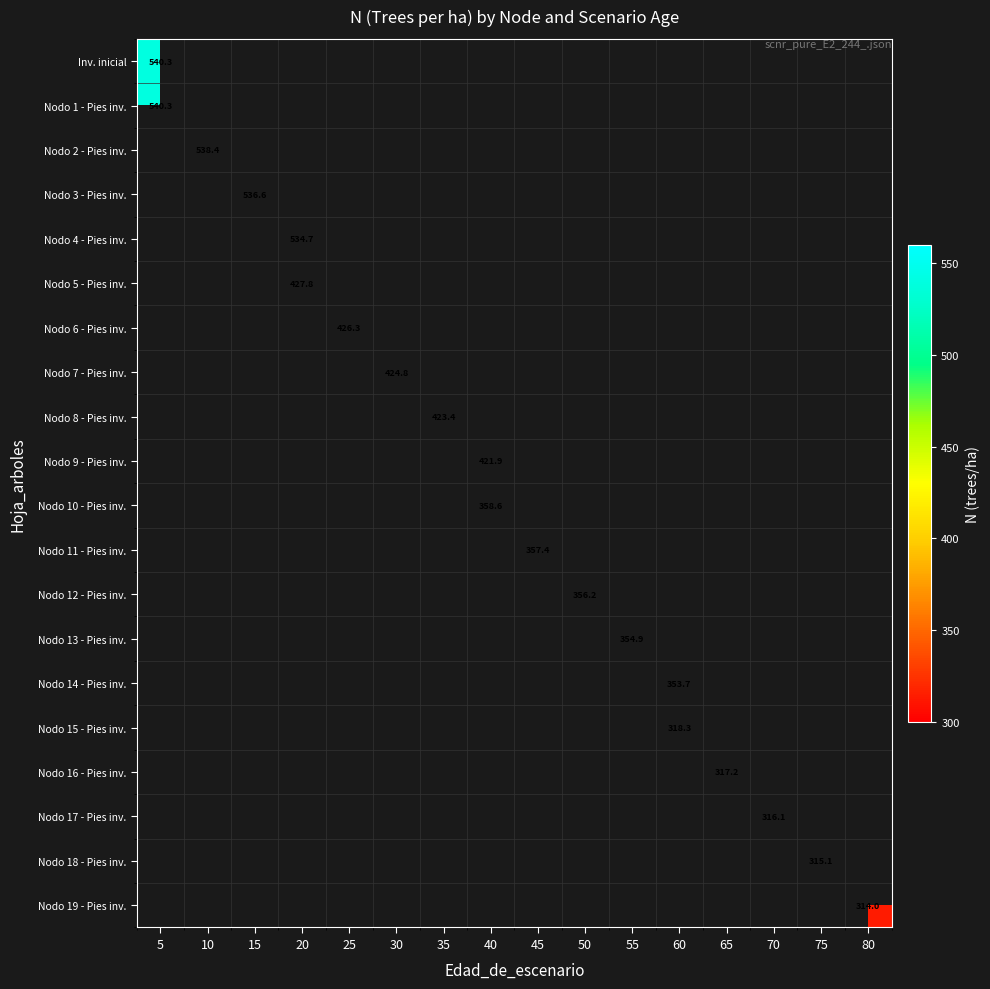

Which label corresponds to the largest value in the chart?

5